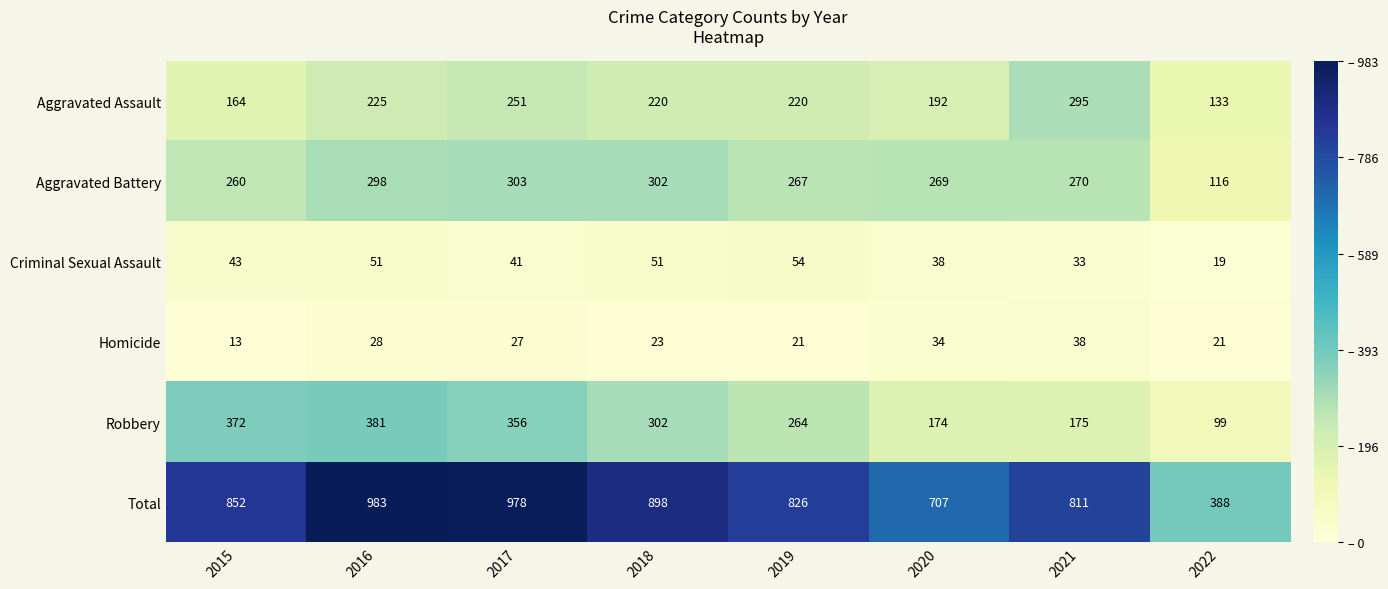

What is the greatest value displayed?

983